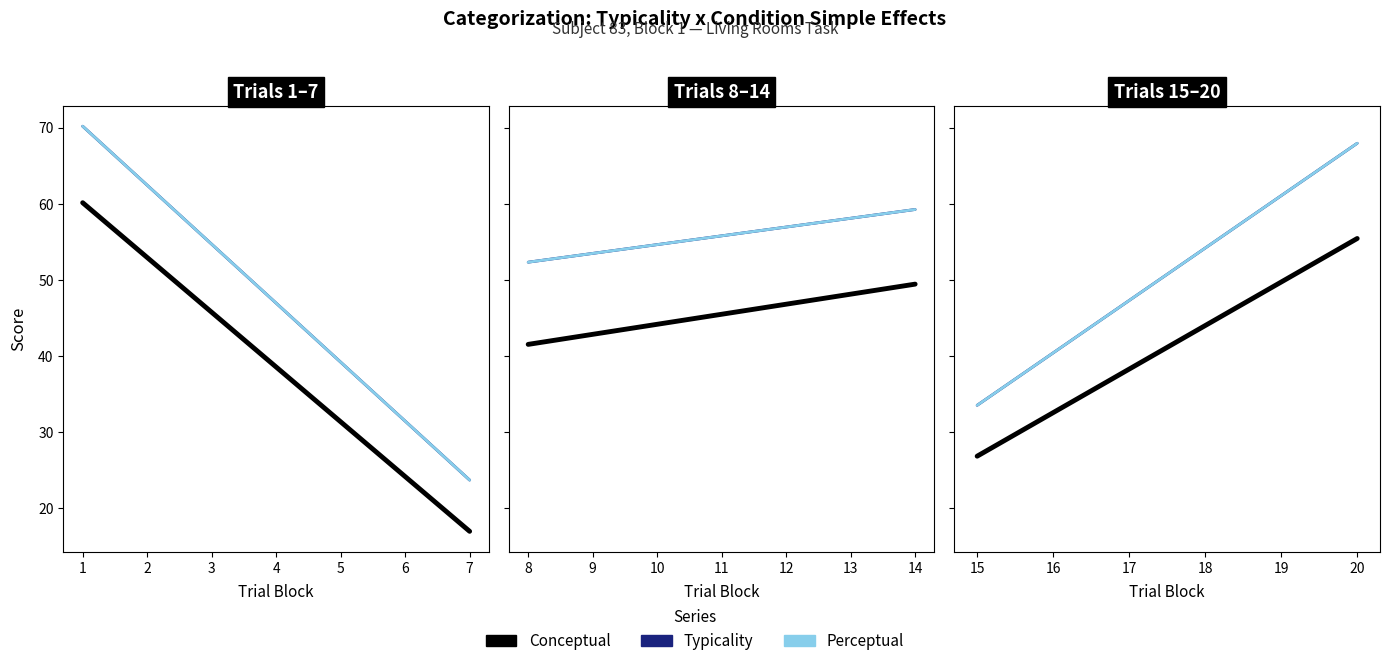

Which series has the widest spread of values?

typicality